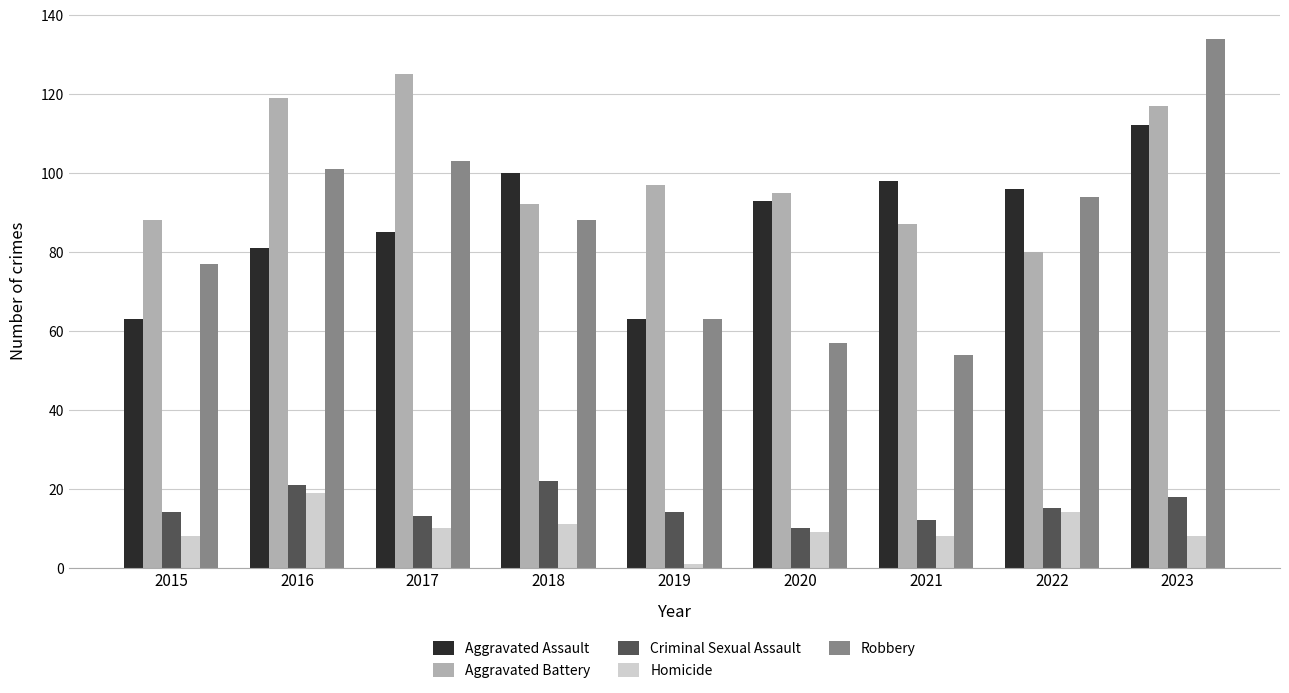

Which series changed the most between 2019 and 2023?

Robbery